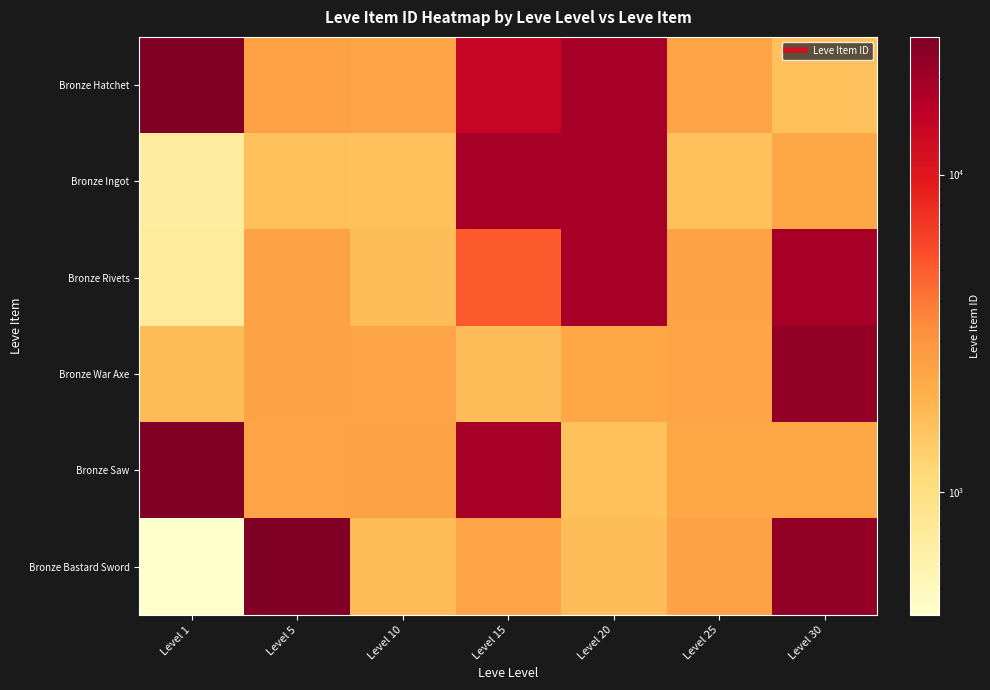

Reading left to right, transcribe all the data shown in this chart.

Bronze Hatchet: Level 1=27128.0	Level 5=2507.0	Level 10=2342.0	Level 15=14149.0	Level 20=19535.0	Level 25=2397.0	Level 30=1633.0
Bronze Ingot: Level 1=700.9	Level 5=1648.0	Level 10=1605.0	Level 15=19542.0	Level 20=19538.0	Level 25=1625.0	Level 30=2321.0
Bronze Rivets: Level 1=740.2	Level 5=2417.0	Level 10=1684.0	Level 15=5092.0	Level 20=19546.0	Level 25=2421.0	Level 30=19514.0
Bronze War Axe: Level 1=1750.0	Level 5=2481.0	Level 10=2393.0	Level 15=1686.0	Level 20=2318.0	Level 25=2350.0	Level 30=22899.0
Bronze Saw: Level 1=27119.0	Level 5=2392.0	Level 10=2419.0	Level 15=19542.0	Level 20=1609.0	Level 25=2320.0	Level 30=2321.0
Bronze Bastard Sword: Level 1=411.0	Level 5=27127.0	Level 10=1753.0	Level 15=2370.0	Level 20=1694.0	Level 25=2485.0	Level 30=22899.0